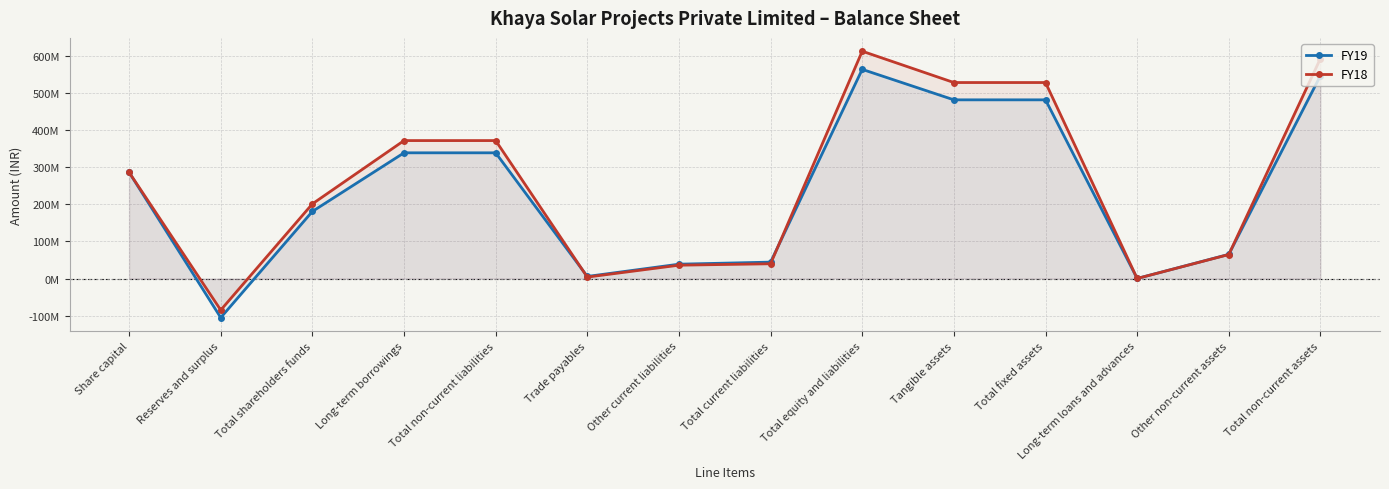

How many values in the FY18 series are below 286323000?

7